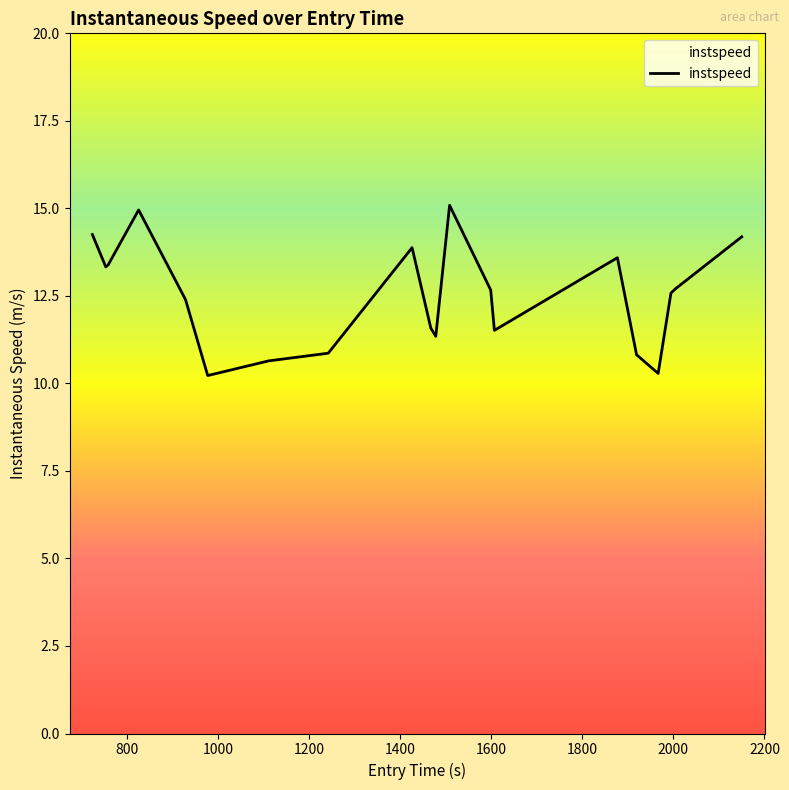

What is the greatest value displayed?

15.1